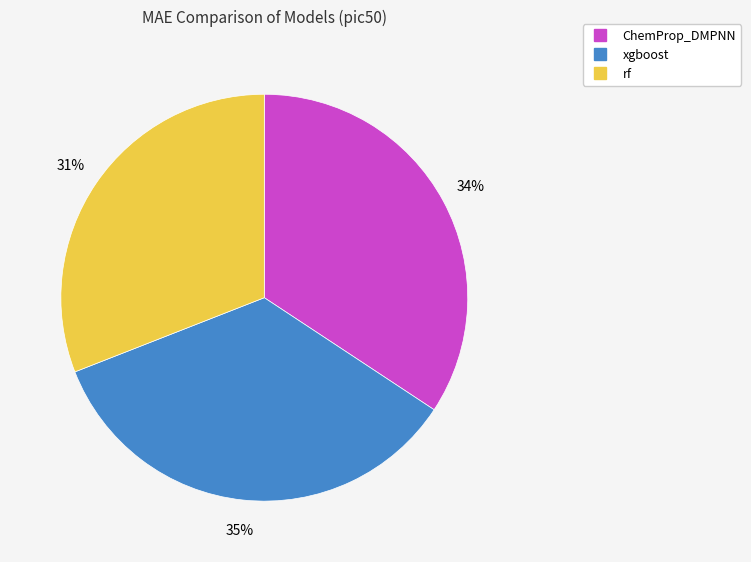

Does xgboost represent more than half of the total?

No